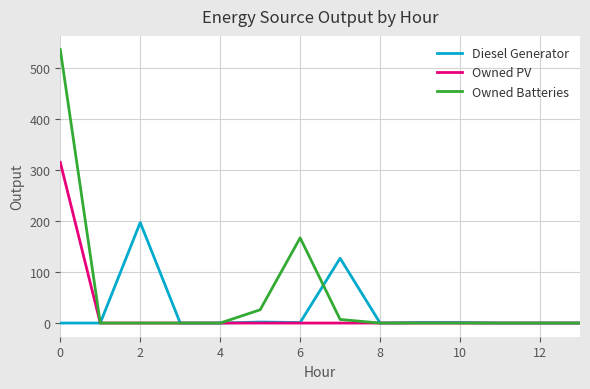

List the series in order of their peak value, highest first.

Owned Batteries, Owned PV, Diesel Generator